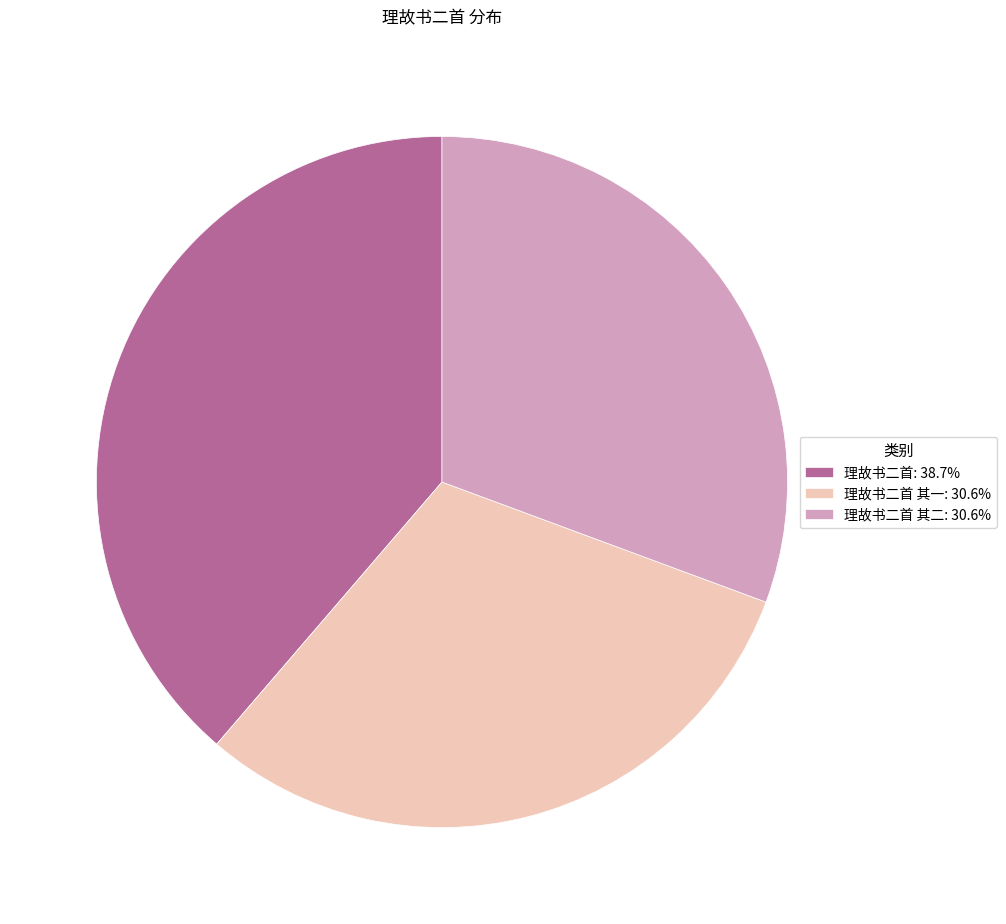

Do 理故书二首: 38.7% and 理故书二首 其二: 30.6% together represent more than half of the pie?

Yes